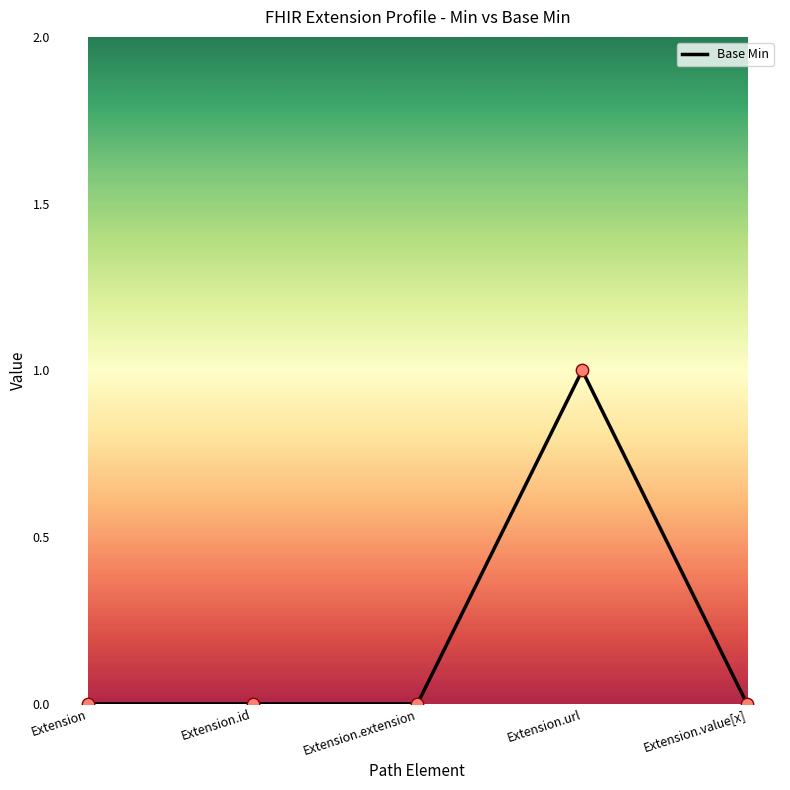

Between Extension and Extension.url, which is larger?

Extension.url